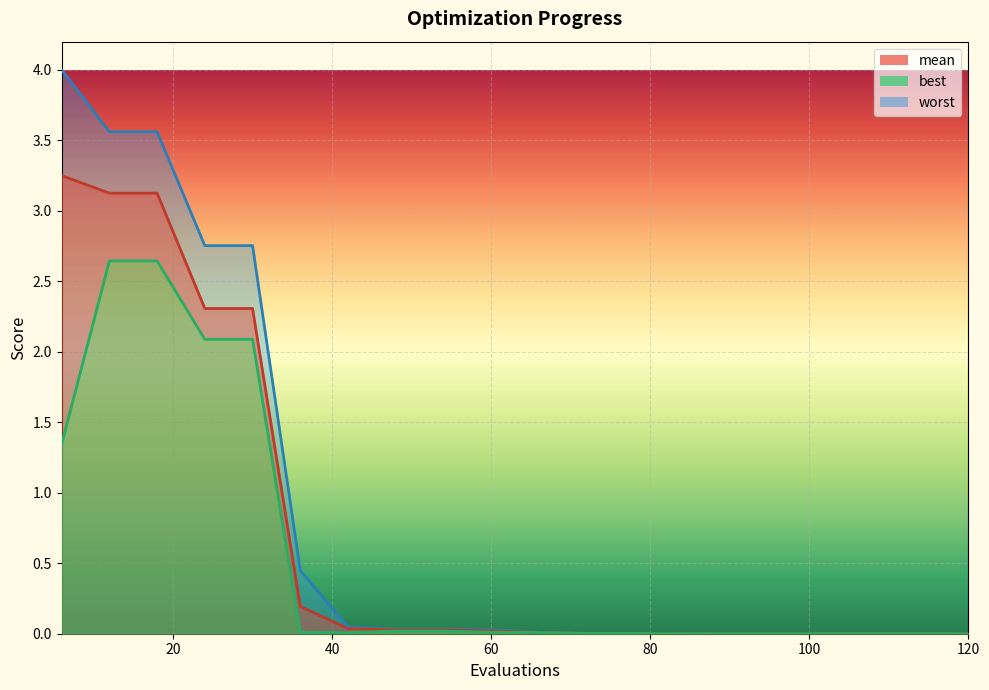

Between 72 and 120, which series saw the biggest shift?

worst